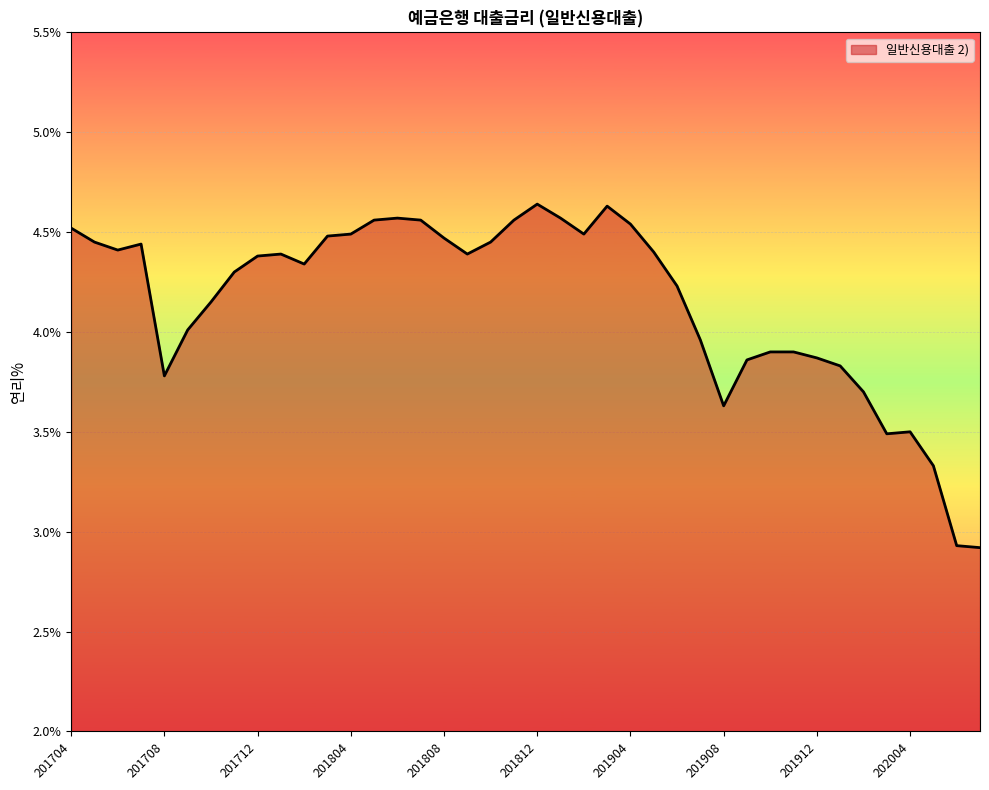

What is the smallest value displayed?

2.9